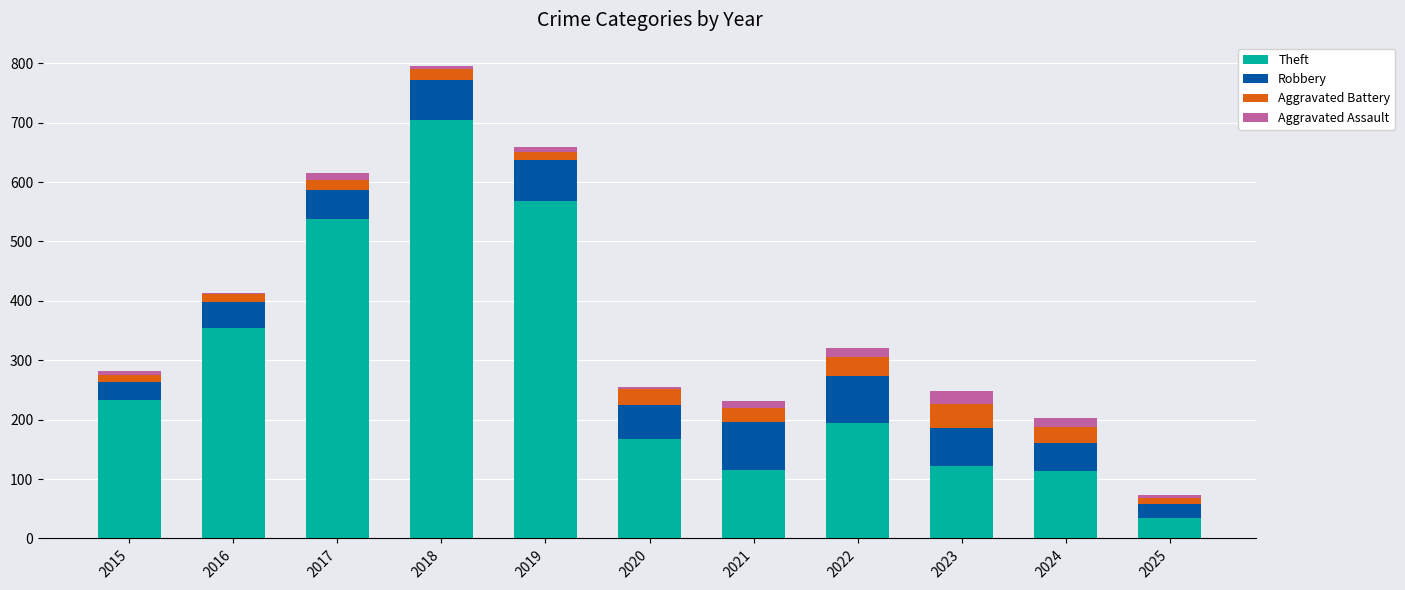

What is the sum of all Theft values?

3146